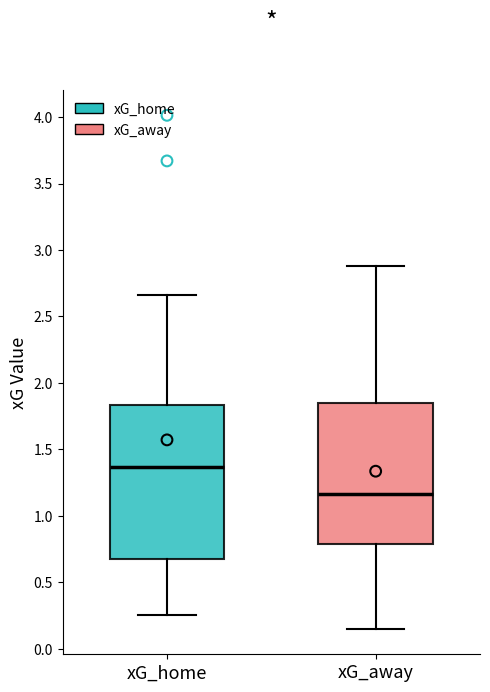

Reading left to right, transcribe this box plot: for each box, give where its median line is, the range the box spans, and where its two whiskers end, as read against the y-axis. The values are not printed on the chart, so give them approximately, as read against the axis.

xG_home: median 1.35, box 0.70 to 1.85, whiskers 0.25 to 2.65
xG_away: median 1.15, box 0.80 to 1.85, whiskers 0.15 to 2.90